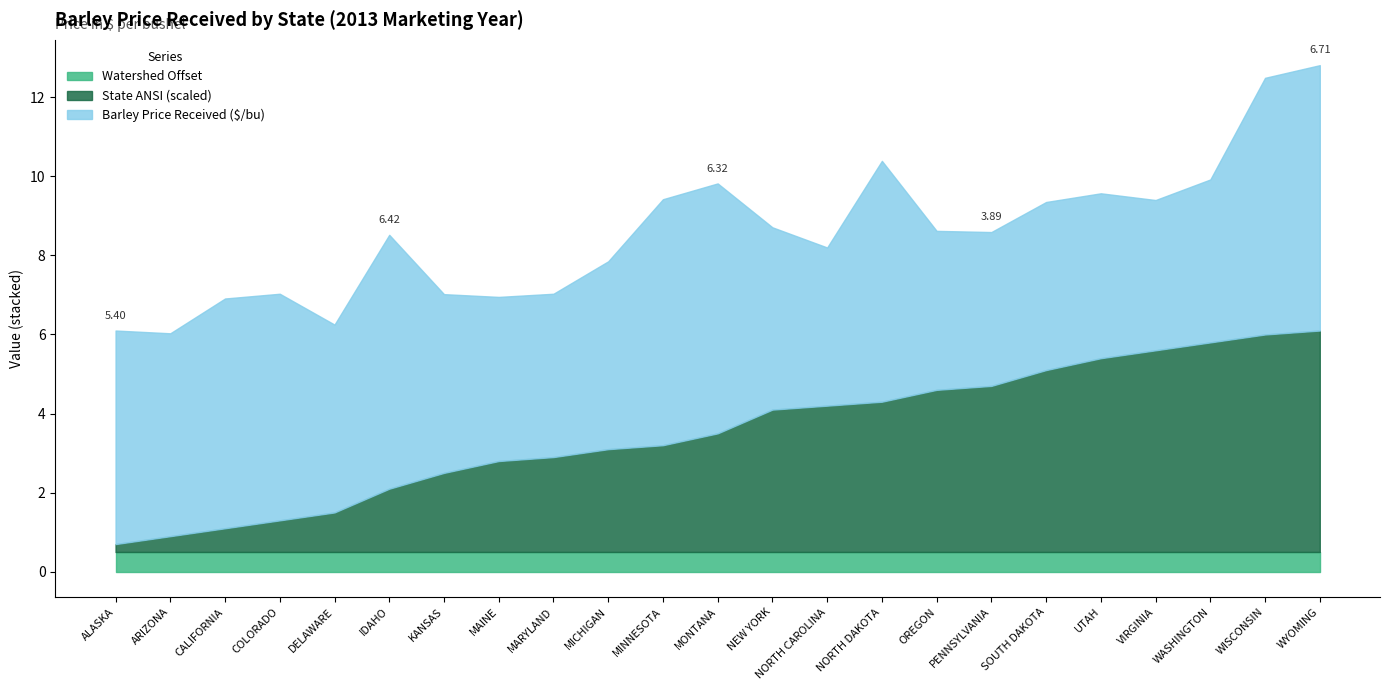

True or false: Barley Price Received ($/bu) has more than 1 points higher than both neighbors.

True